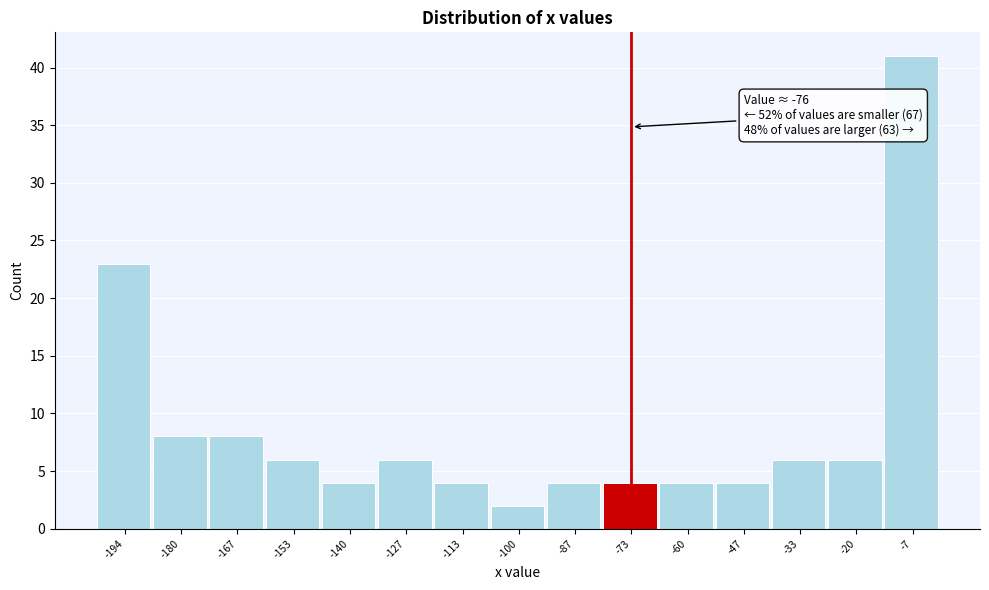

Which range on the x-axis has the tallest bar?

-14 to 0